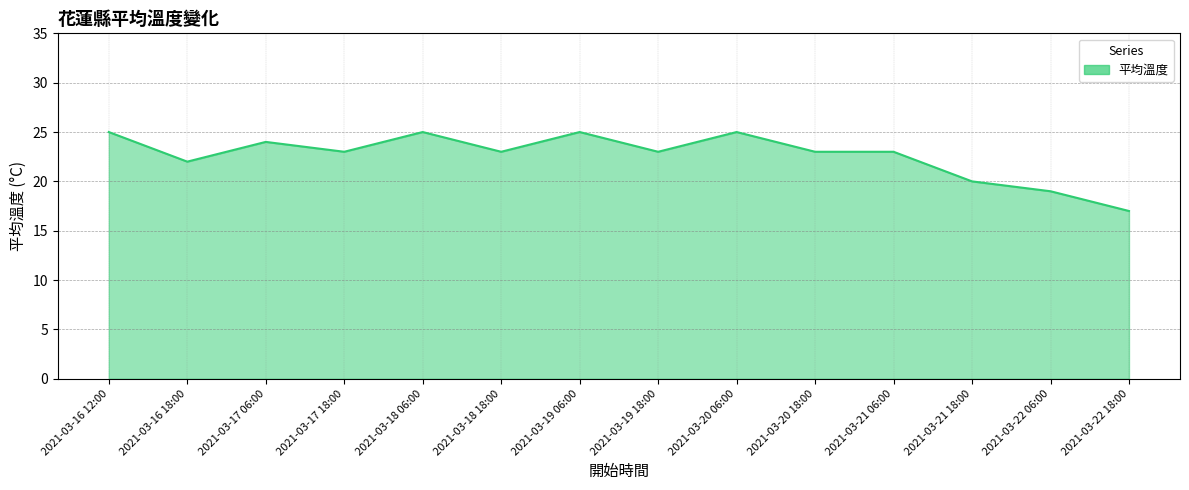

The value at 2021-03-18 18:00 is 23. True or false?

True